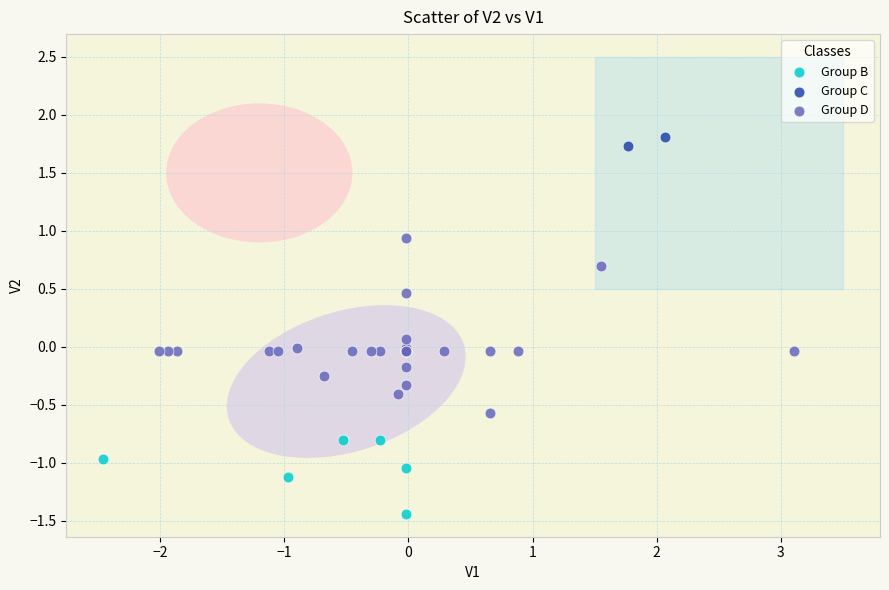

What are all the series names shown in the legend?

Group B, Group C, Group D